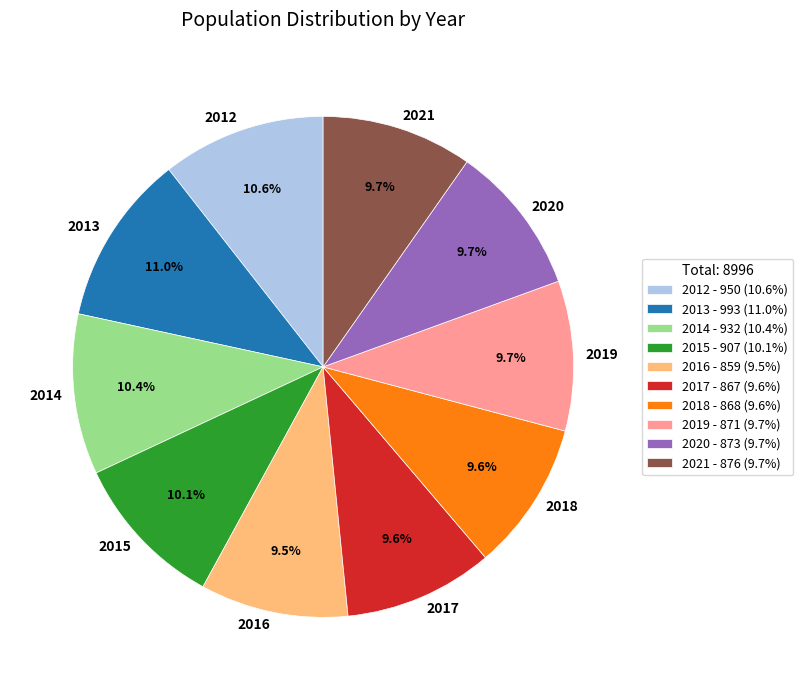

What percentage is the 2021 slice, to the nearest percent?

10%